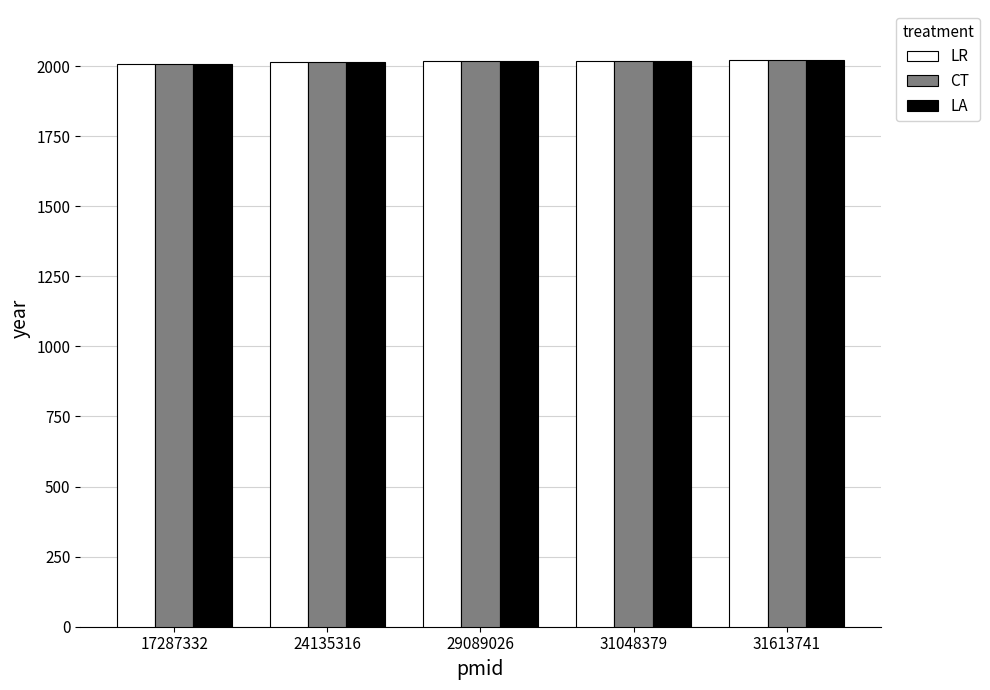

What is the greatest value displayed?

2020